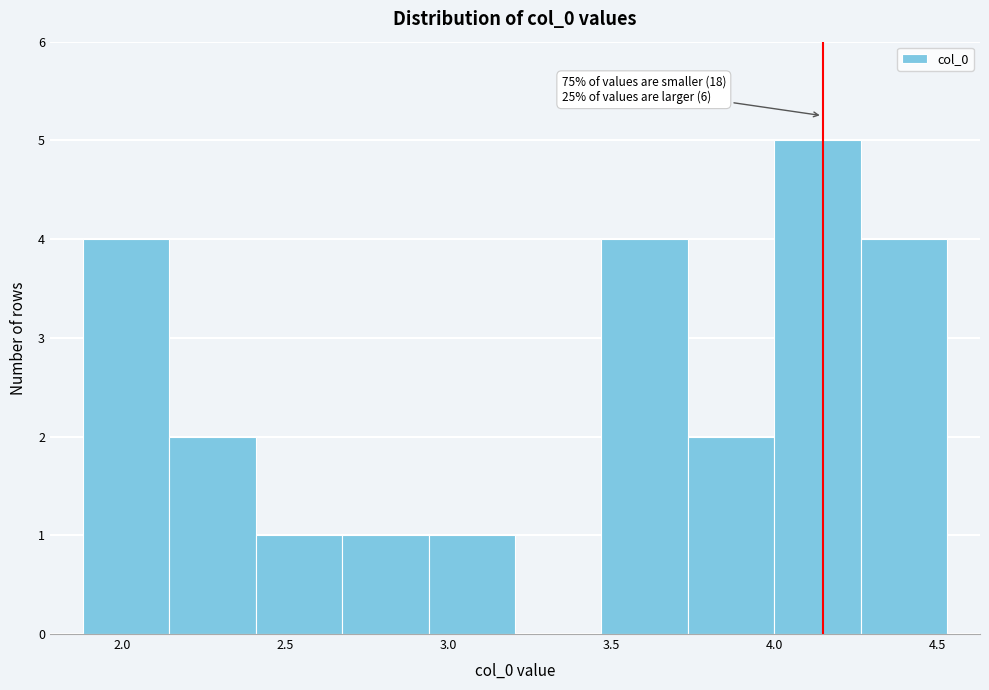

Which range on the x-axis has the tallest bar?

4.00 to 4.25